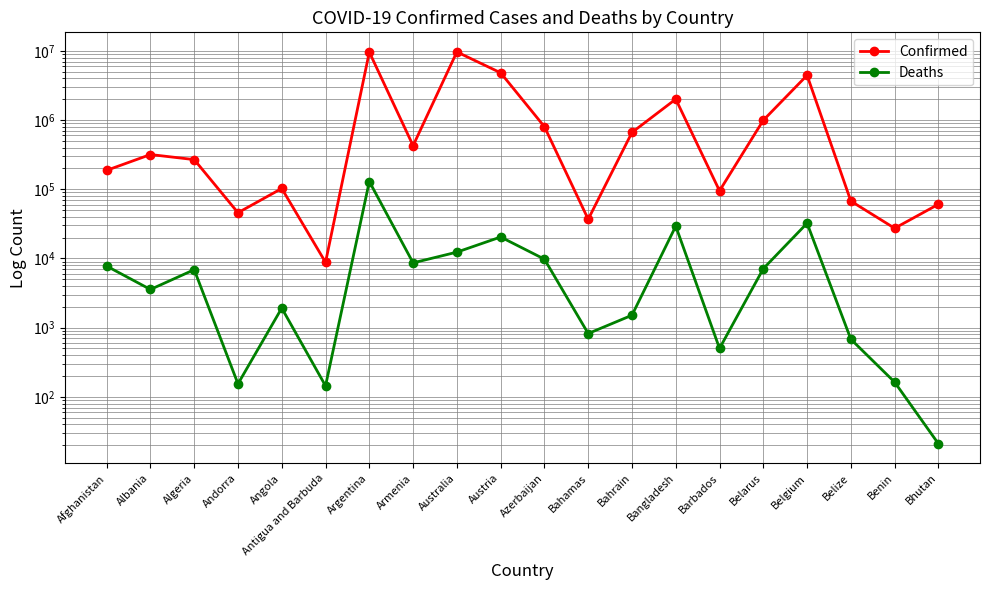

Which series has the largest total across all categories?

Confirmed